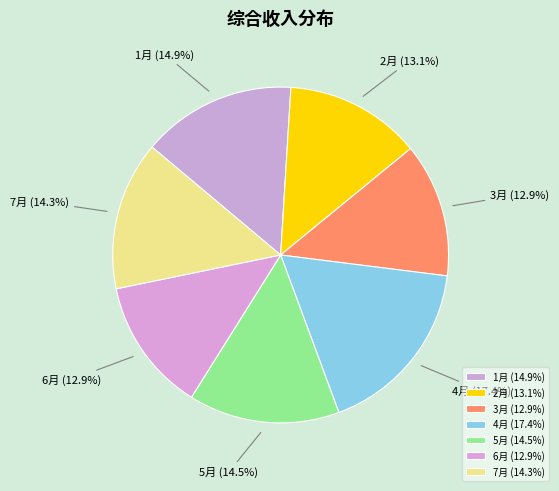

Is there any slice that represents more than half of the pie?

No